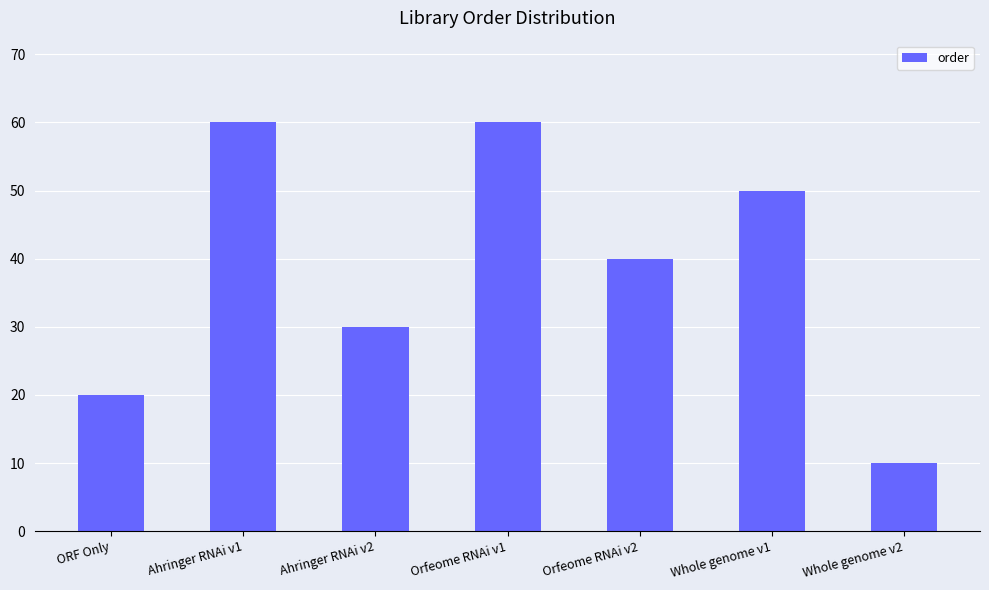

Reading right to left, what are all the values shown in this chart?

10	50	40	60	30	60	20